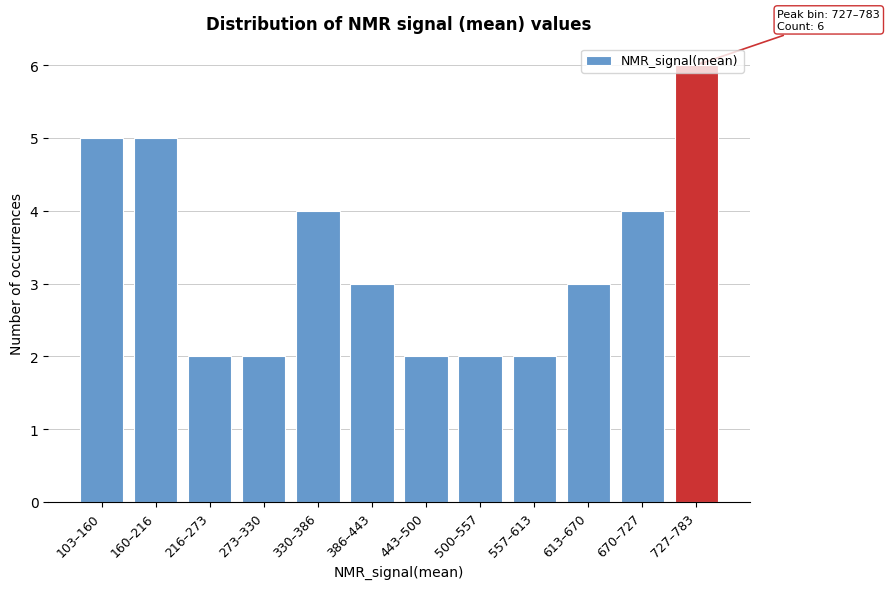

What is the label of the 11th bar from the left?

670–727